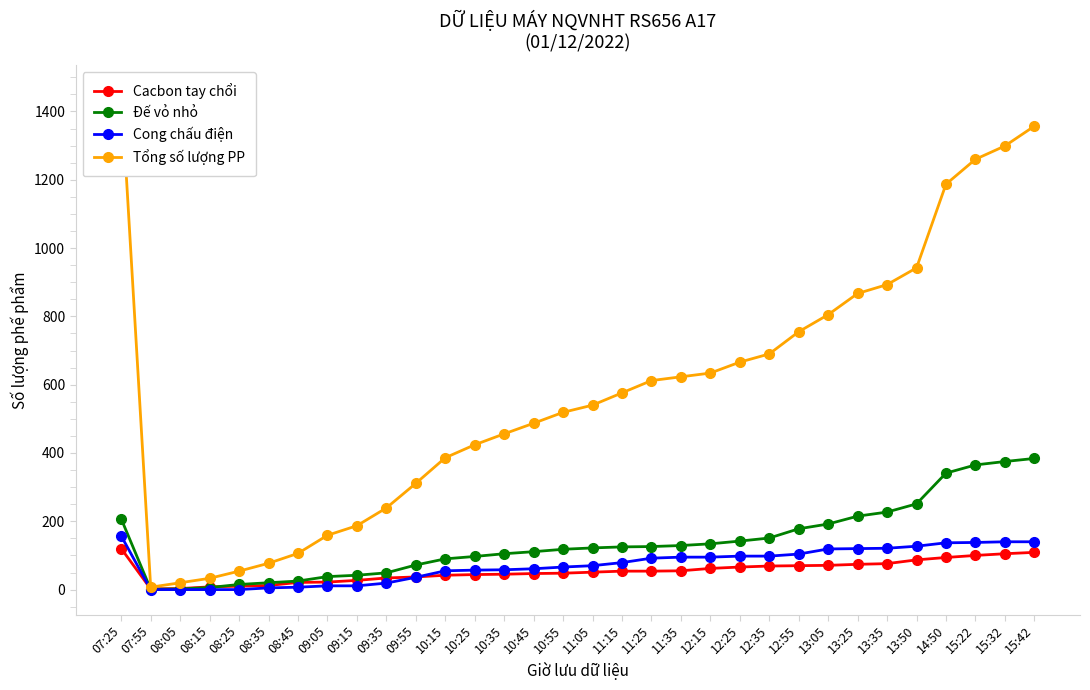

Reading right to left, what are all the values shown in this chart?

Cacbon tay chổi: 109	105	100	94	87	76	74	71	70	69	66	62	55	54	54	51	48	47	45	44	42	37	34	27	22	21	12	10	8	3	2	120
Đế vỏ nhỏ: 384	375	365	341	251	227	215	192	178	151	142	134	129	126	125	122	118	111	105	97	90	72	49	42	38	25	20	15	6	2	1	207
Cong chấu điện: 140	140	138	137	127	121	120	119	104	98	98	95	95	92	79	70	66	61	58	57	55	36	19	11	11	7	5	0	0	0	0	157
Tổng số lượng PP: 1357	1299	1260	1187	942	893	867	805	755	690	666	634	623	612	576	540	519	487	456	424	386	311	239	187	159	106	77	54	33	20	7	1463